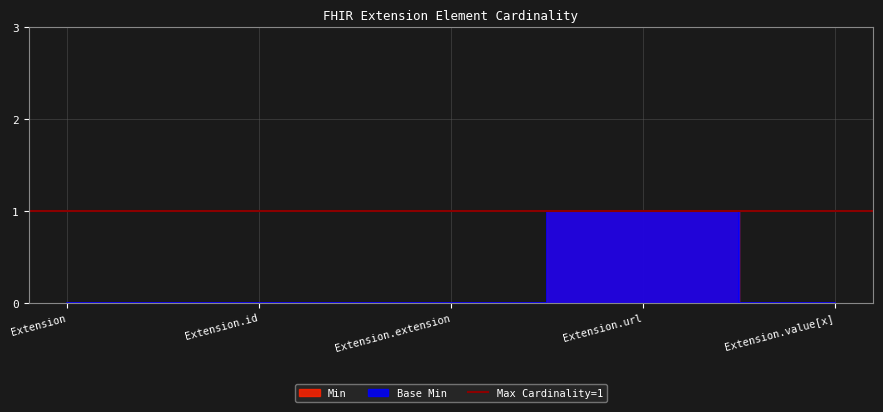

Is it true that Min equals 0 at Extension.extension?

False